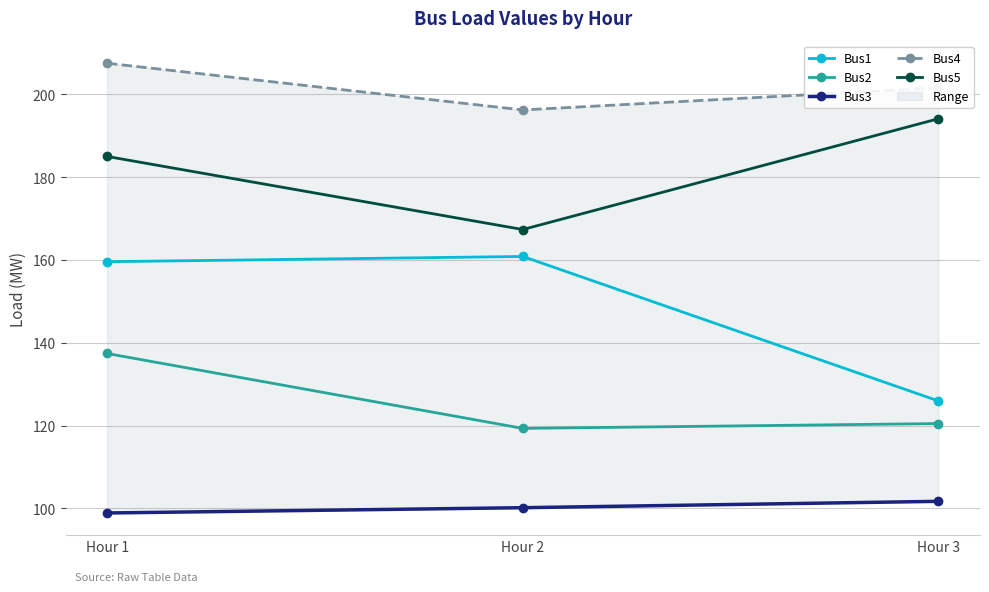

Is it true that Bus5 equals 194.1 at Hour 3?

True